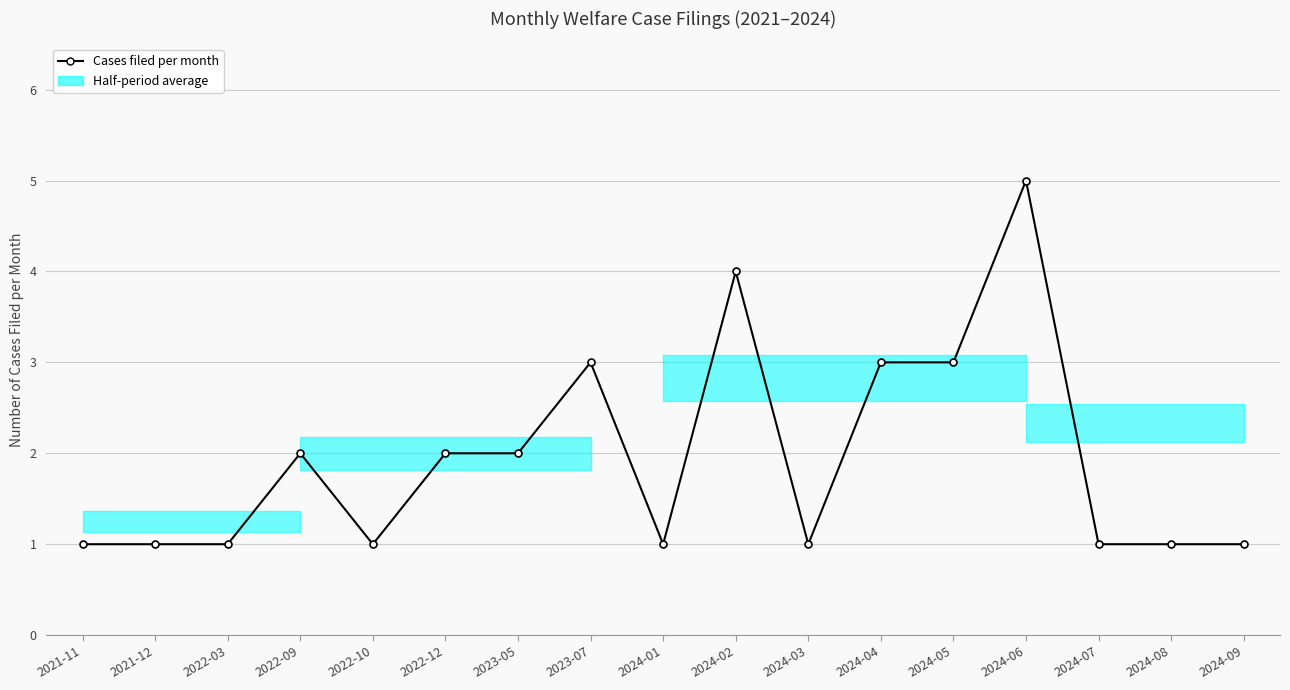

Count the number of data series in this chart.

1